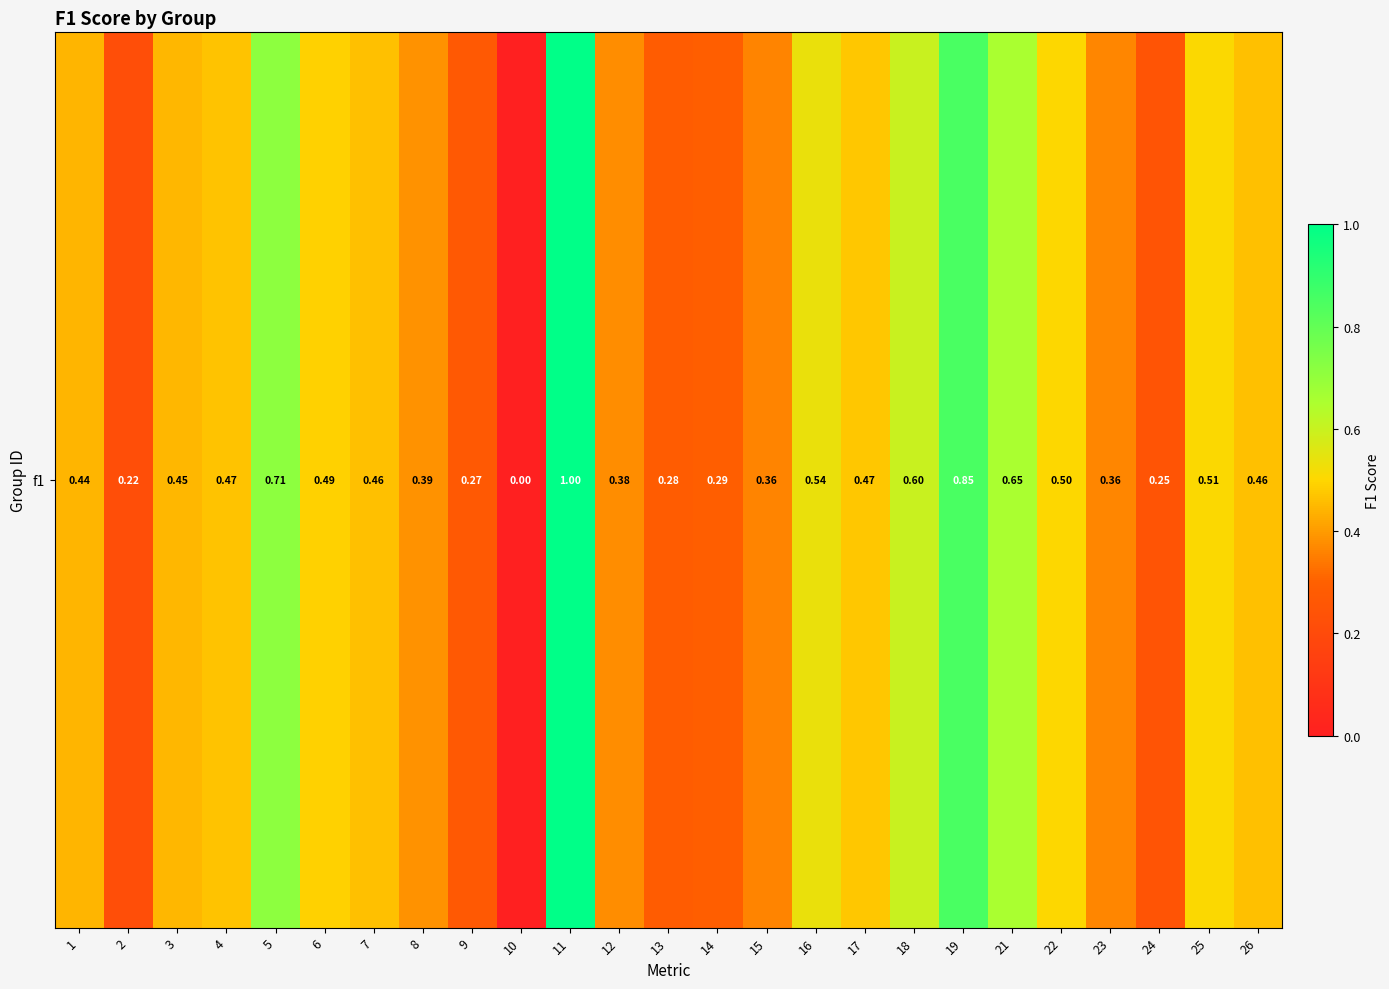

List the labels in order of value, smallest first.

10, 2, 24, 9, 13, 14, 15, 23, 12, 8, 1, 3, 7, 26, 4, 17, 6, 22, 25, 16, 18, 21, 5, 19, 11